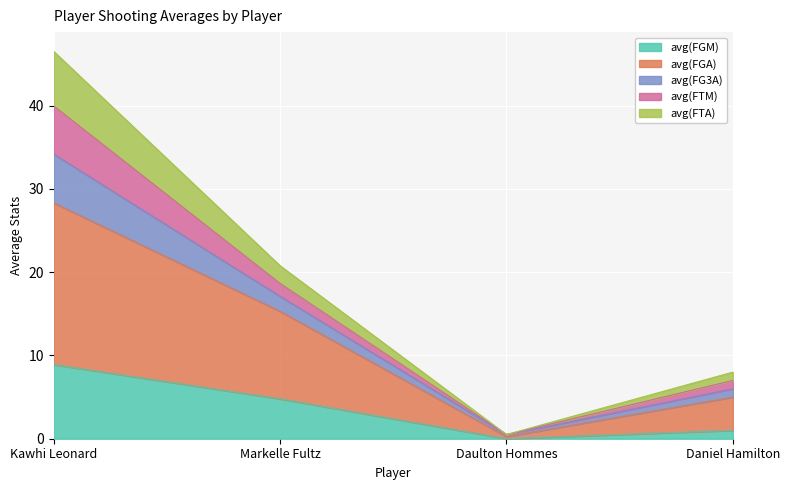

True or false: avg(FGM) and avg(FGA) cross at least once.

False